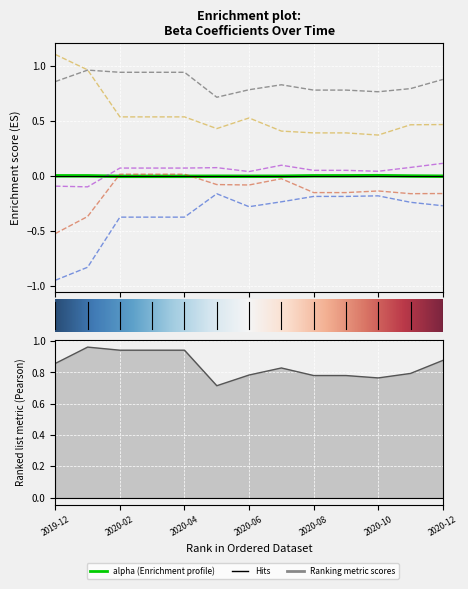

Between 2020-11-30 and 2020-05-31, which is larger?

2020-11-30